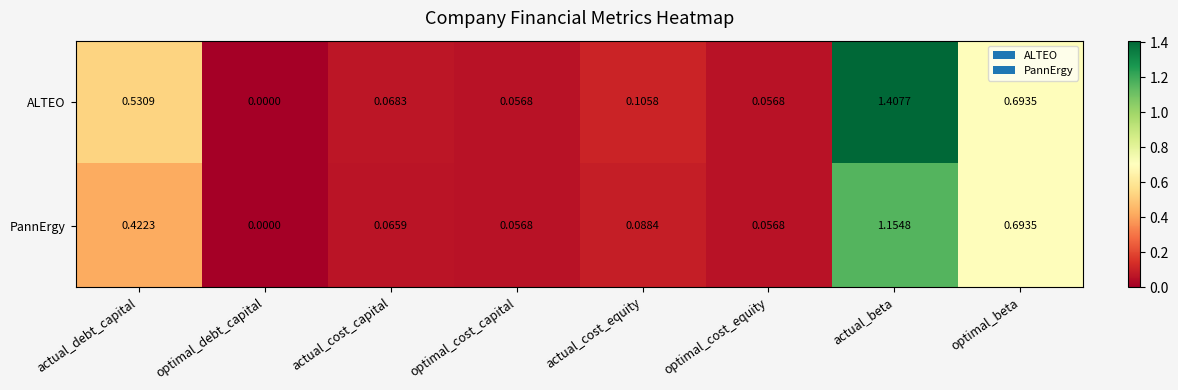

At which label is PannErgy closest to 0?

optimal_debt_capital